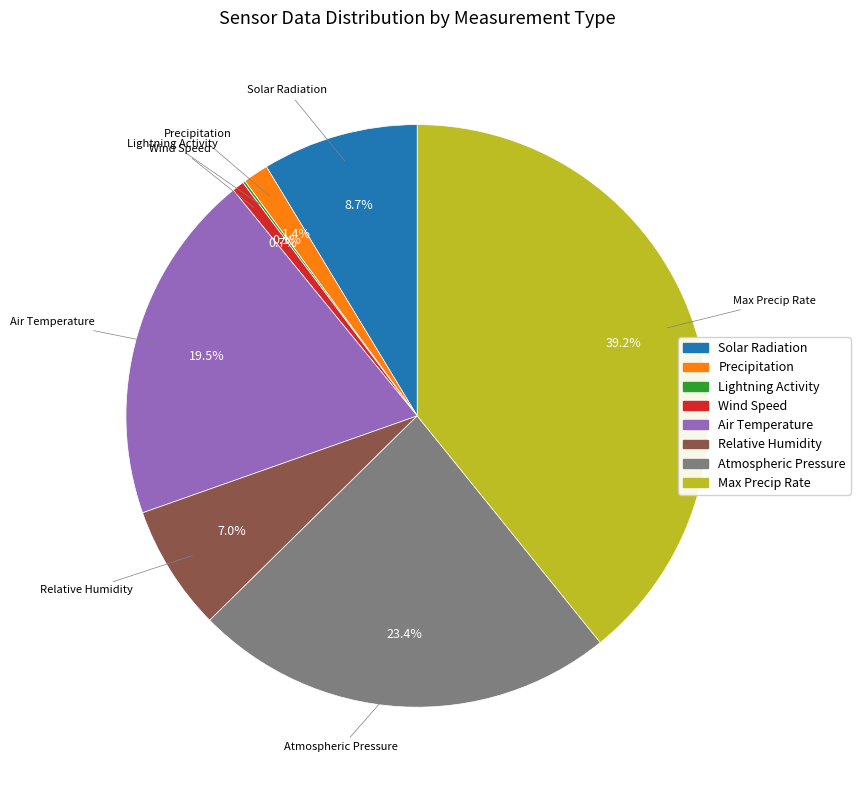

To the nearest percent, what is the difference between the largest and smallest slice percentages?

39%